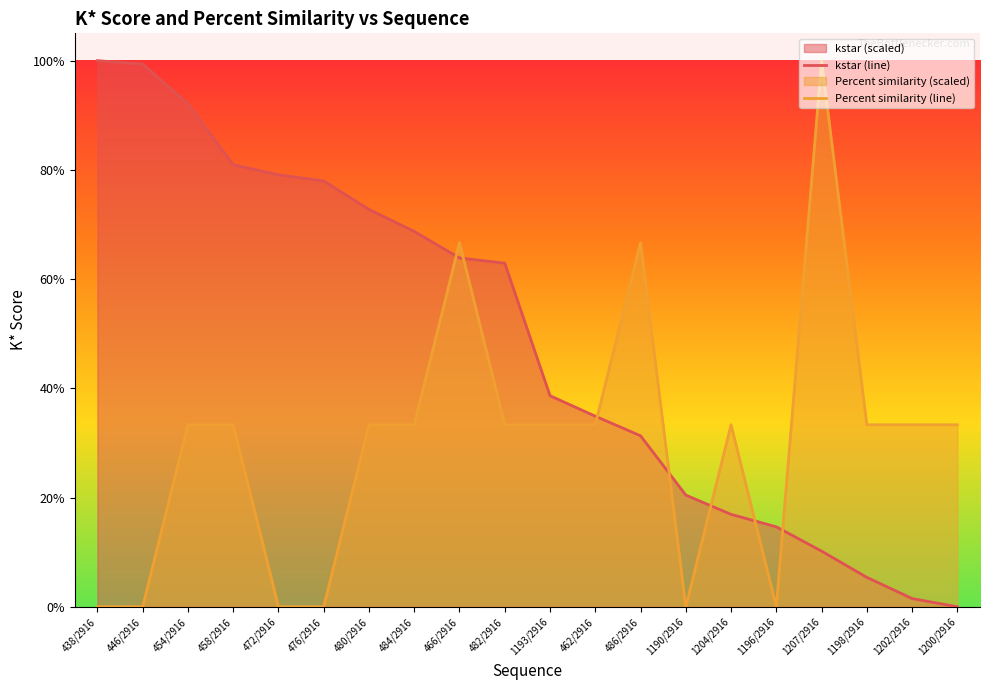

In Percent similarity (line), how many points are lower than both neighbors (excluding endpoints)?

2